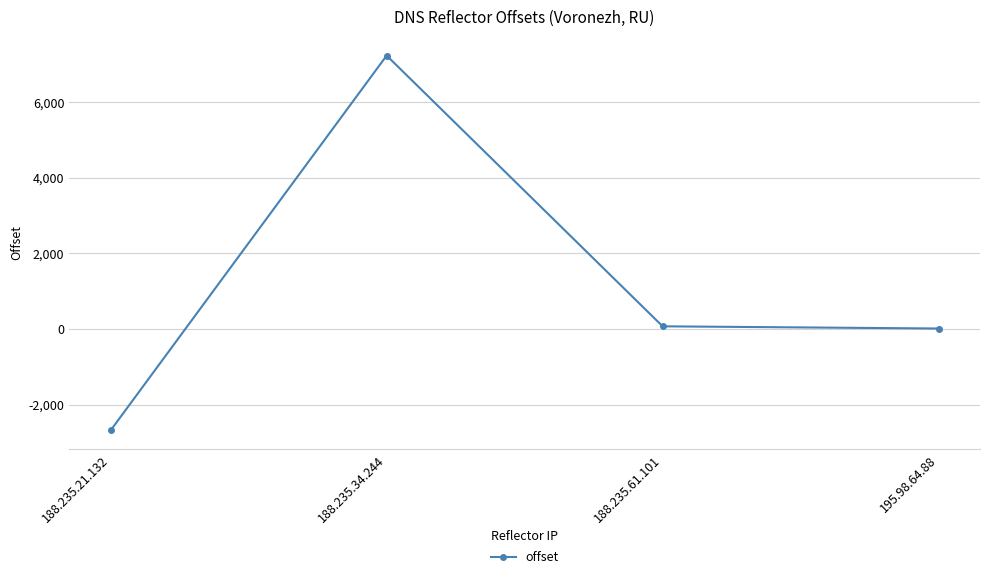

What is the difference between the second highest and second lowest values?

58